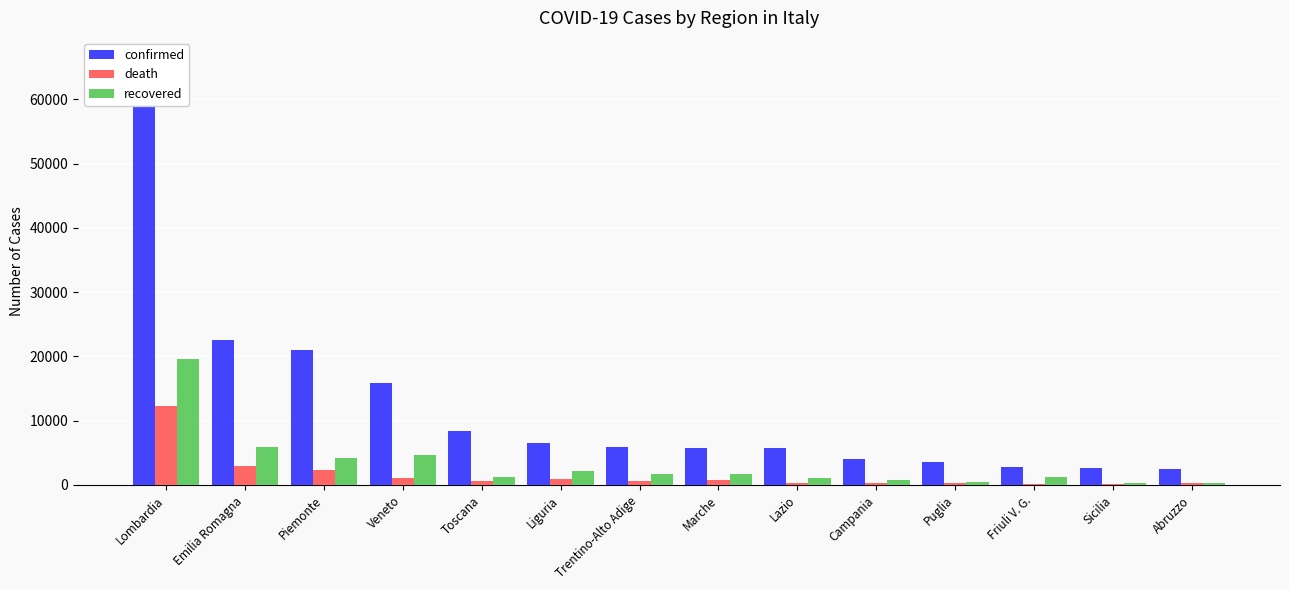

What is the difference between the maximum and minimum values in the death series?

12013